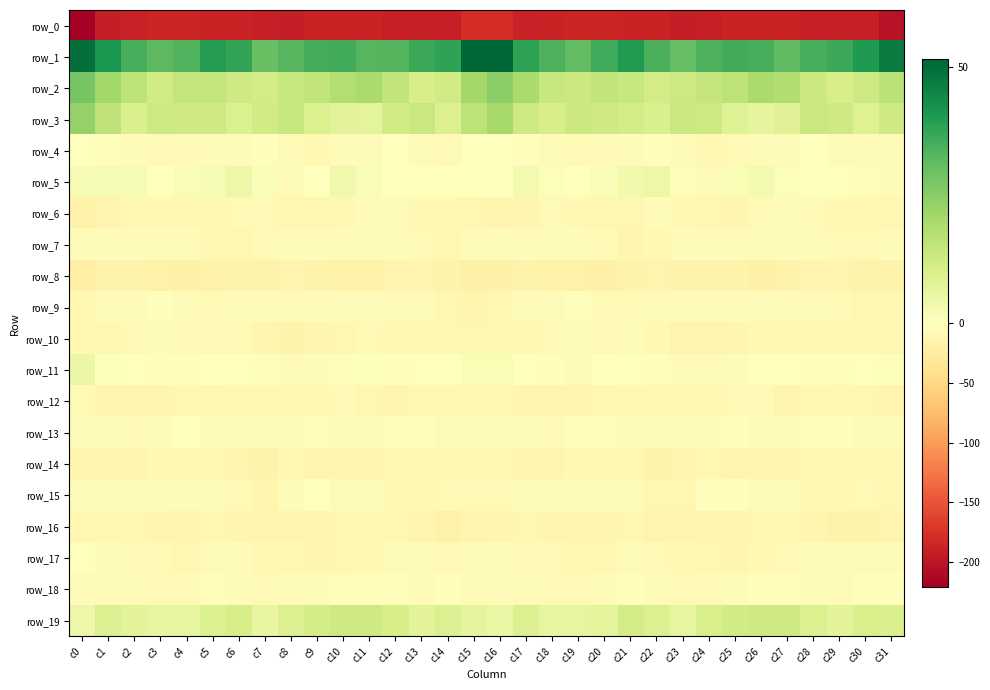

How many values in the row_14 series exceed -11?

10